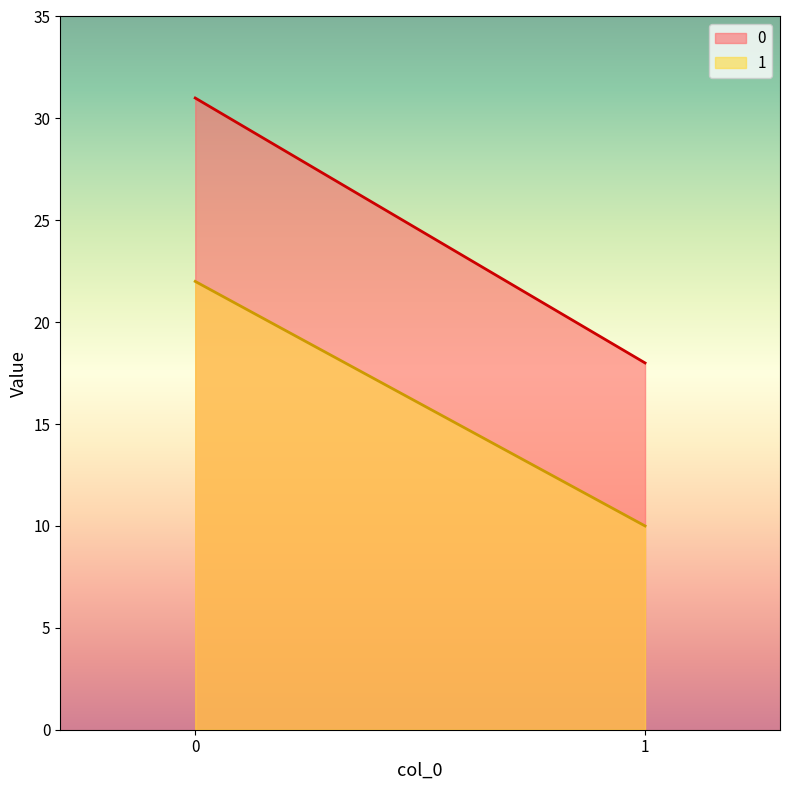

Rank the categories by 1 value from lowest to highest.

1, 0